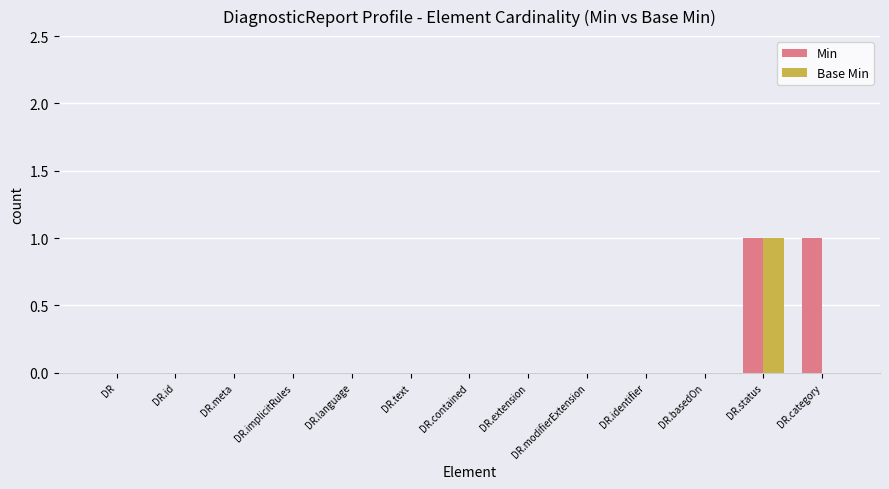

The value of Base Min at DR.status is 2. True or false?

False